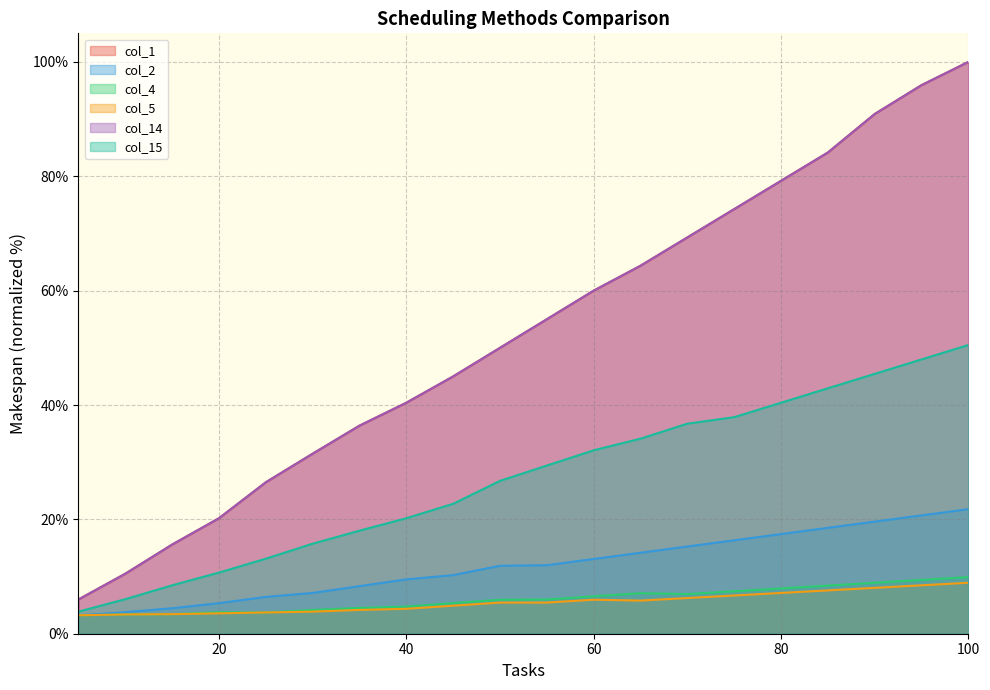

Reading left to right, list all the values displayed in this chart.

col_1: 5=6.0	10=10.5	15=15.6	20=20.2	25=26.5	30=31.5	35=36.4	40=40.4	45=45.0	50=50.0	55=55.0	60=60.0	65=64.4	70=69.3	75=74.3	80=79.2	85=84.2	90=90.9	95=95.9	100=100.0
col_2: 5=3.2	10=3.8	15=4.5	20=5.4	25=6.4	30=7.1	35=8.3	40=9.5	45=10.3	50=11.9	55=12.0	60=13.1	65=14.2	70=15.3	75=16.3	80=17.4	85=18.5	90=19.6	95=20.7	100=21.8
col_4: 5=3.2	10=3.4	15=3.4	20=3.8	25=3.7	30=4.2	35=4.5	40=4.8	45=5.4	50=5.9	55=6.0	60=6.5	65=7.1	70=6.9	75=7.4	80=7.9	85=8.4	90=8.9	95=9.4	100=9.9
col_5: 5=3.2	10=3.4	15=3.4	20=3.6	25=3.7	30=3.9	35=4.2	40=4.4	45=4.9	50=5.4	55=5.4	60=5.9	65=5.8	70=6.2	75=6.7	80=7.1	85=7.6	90=8.0	95=8.5	100=8.9
col_14: 5=6.0	10=10.5	15=15.6	20=20.2	25=26.5	30=31.5	35=36.4	40=40.4	45=45.0	50=50.0	55=55.0	60=60.0	65=64.4	70=69.3	75=74.3	80=79.2	85=84.2	90=90.9	95=95.9	100=100.0
col_15: 5=3.9	10=6.0	15=8.5	20=10.7	25=13.1	30=15.7	35=18.0	40=20.2	45=22.7	50=26.7	55=29.4	60=32.1	65=34.1	70=36.7	75=37.9	80=40.4	85=42.9	90=45.4	95=48.0	100=50.5